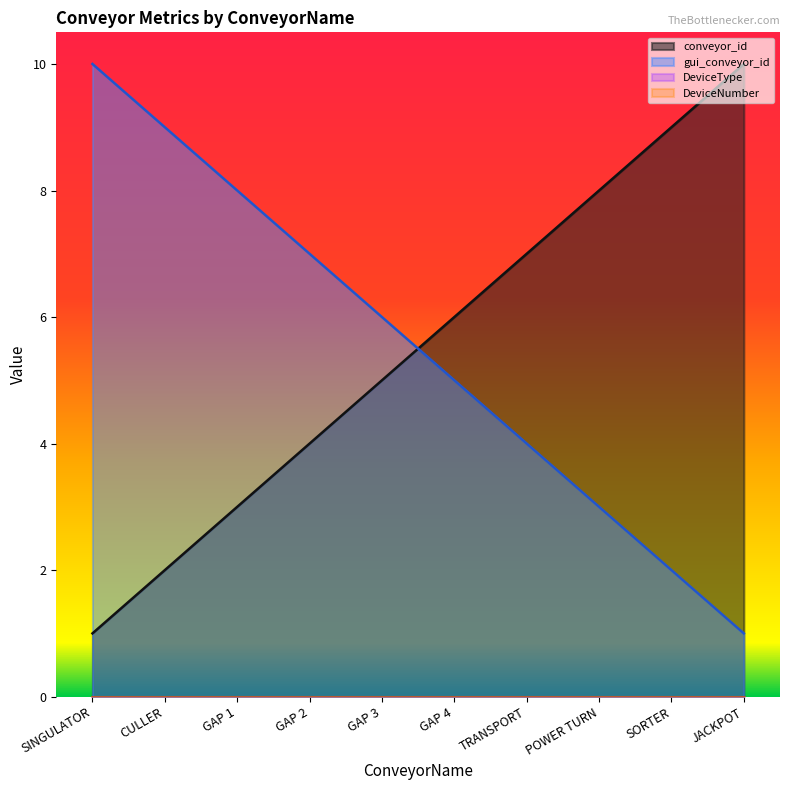

Which has a higher value, CULLER or JACKPOT?

JACKPOT